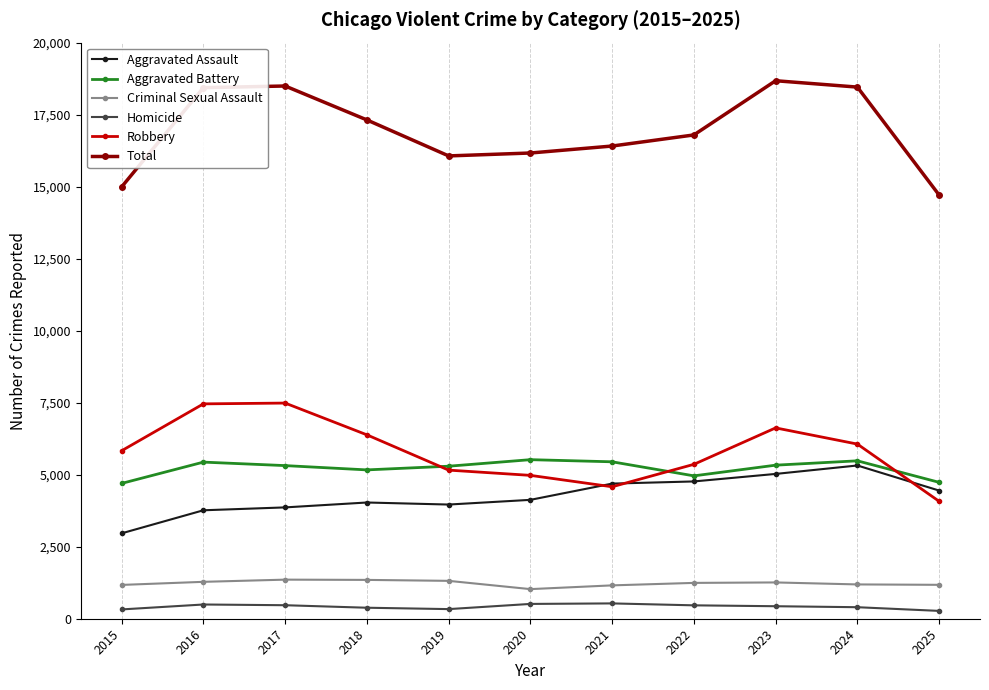

Which series has the widest spread of values?

Total